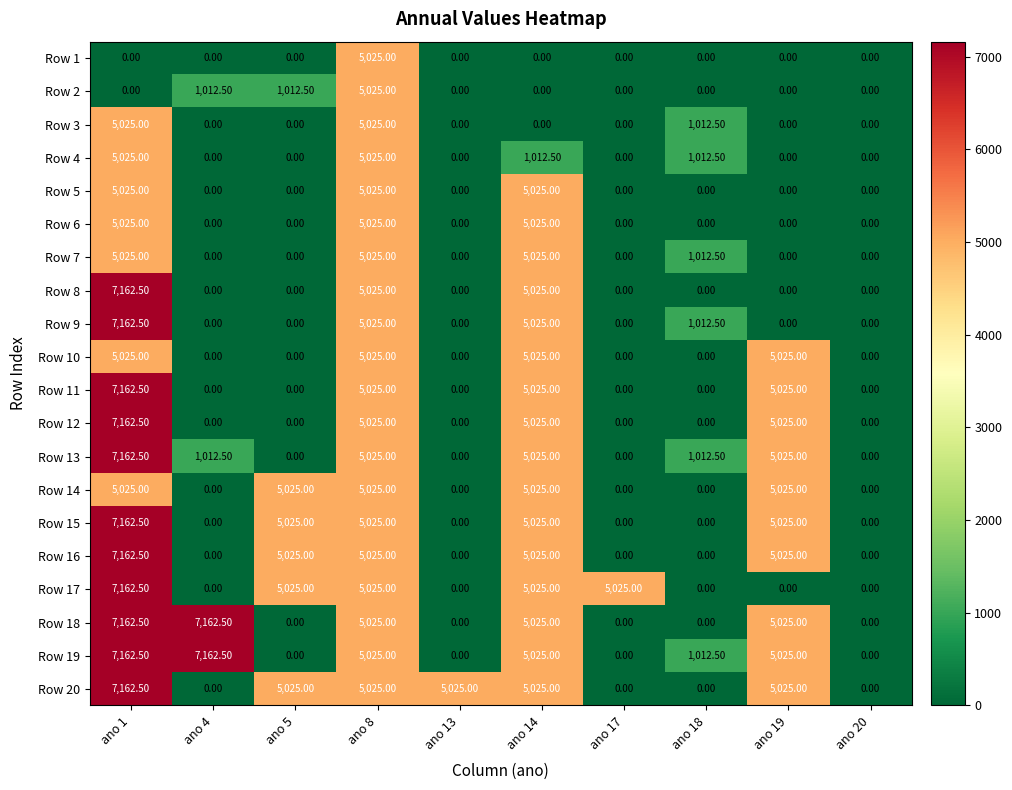

How many positive values does the Row 1 series have?

1